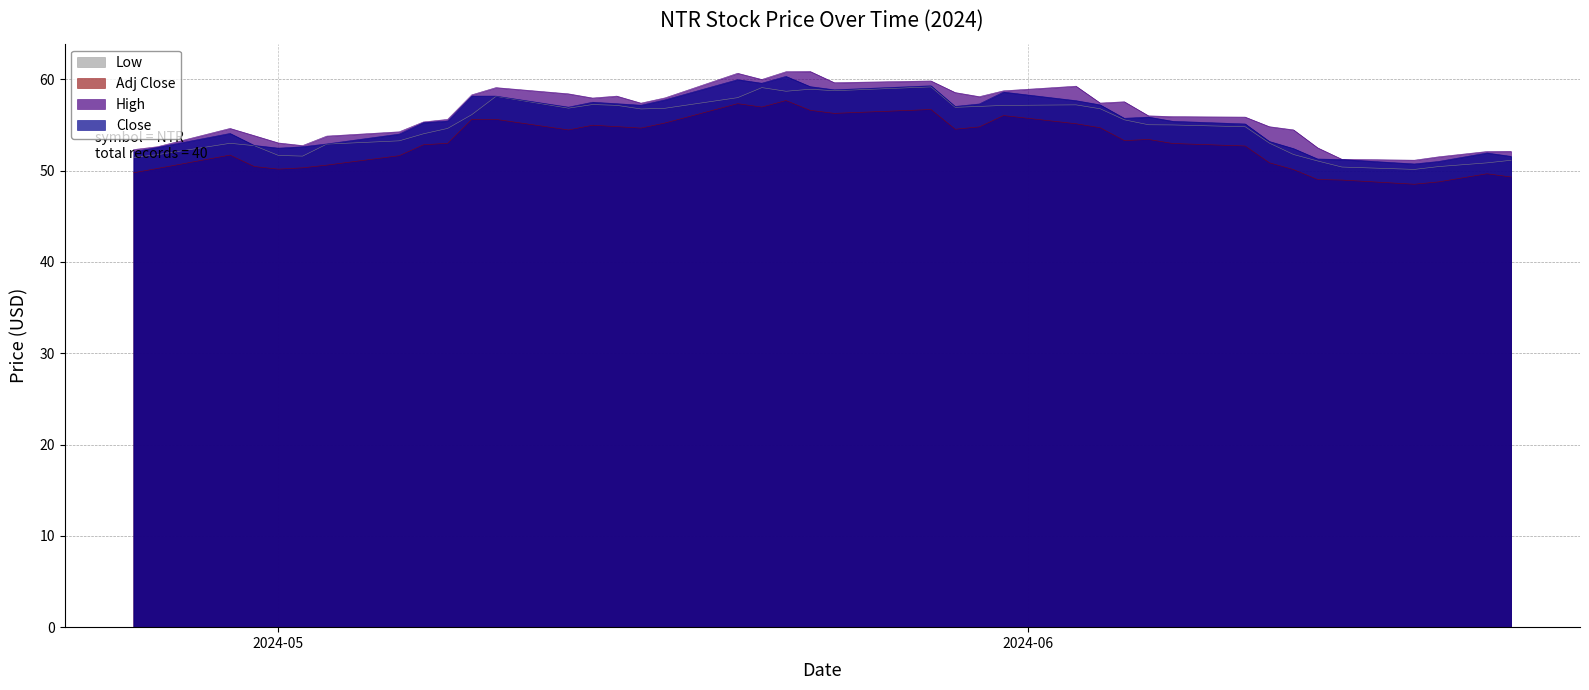

True or false: Adj Close and Close cross at least once.

False